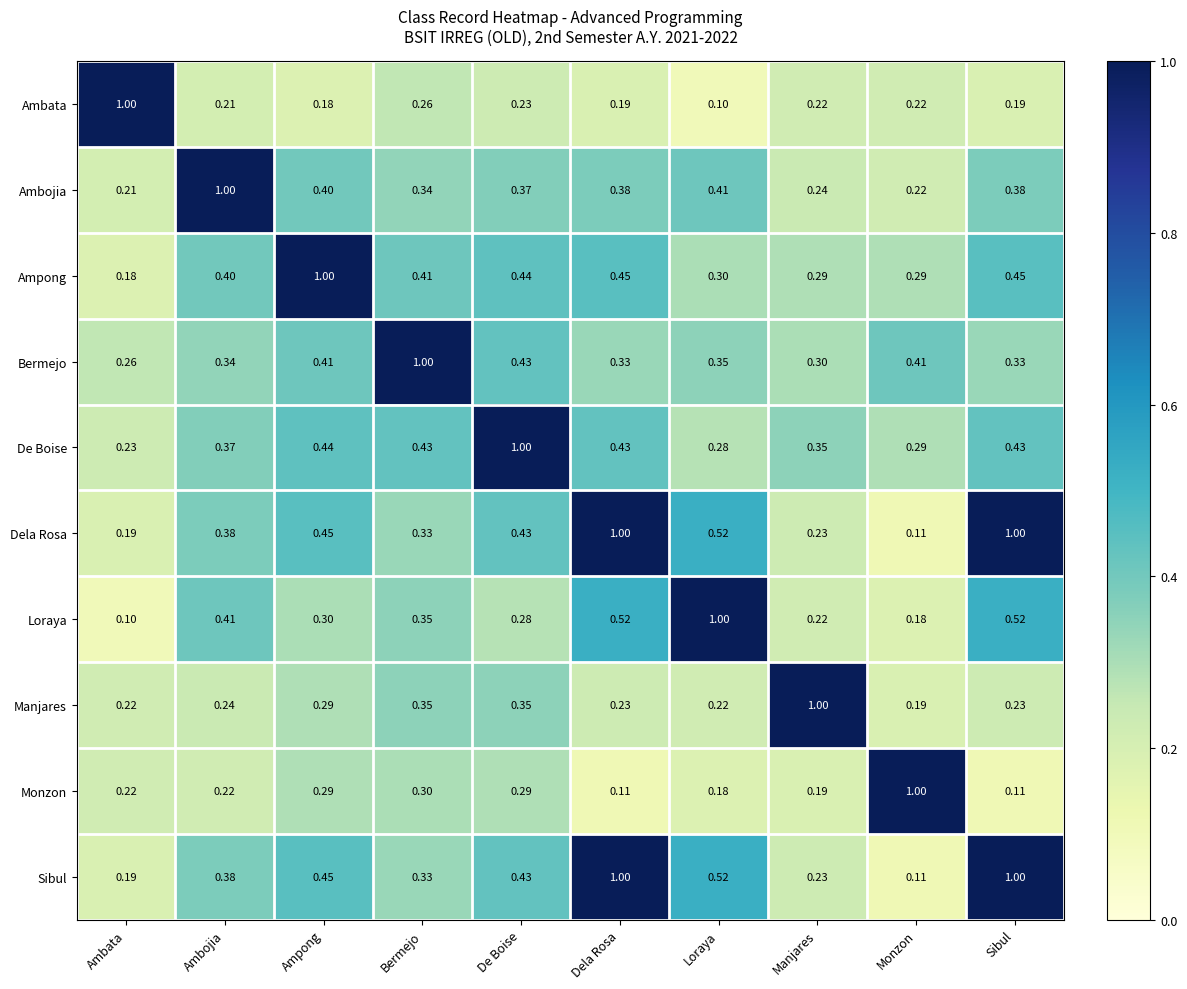

Between Bermejo and Manjares, which series saw the biggest shift?

Bermejo